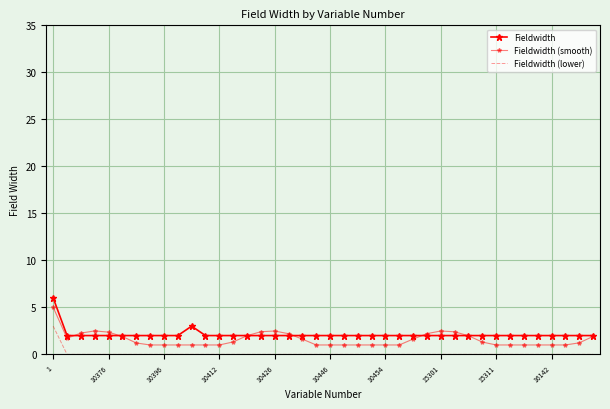

What is the average value of the Fieldwidth (smooth) series?

1.6